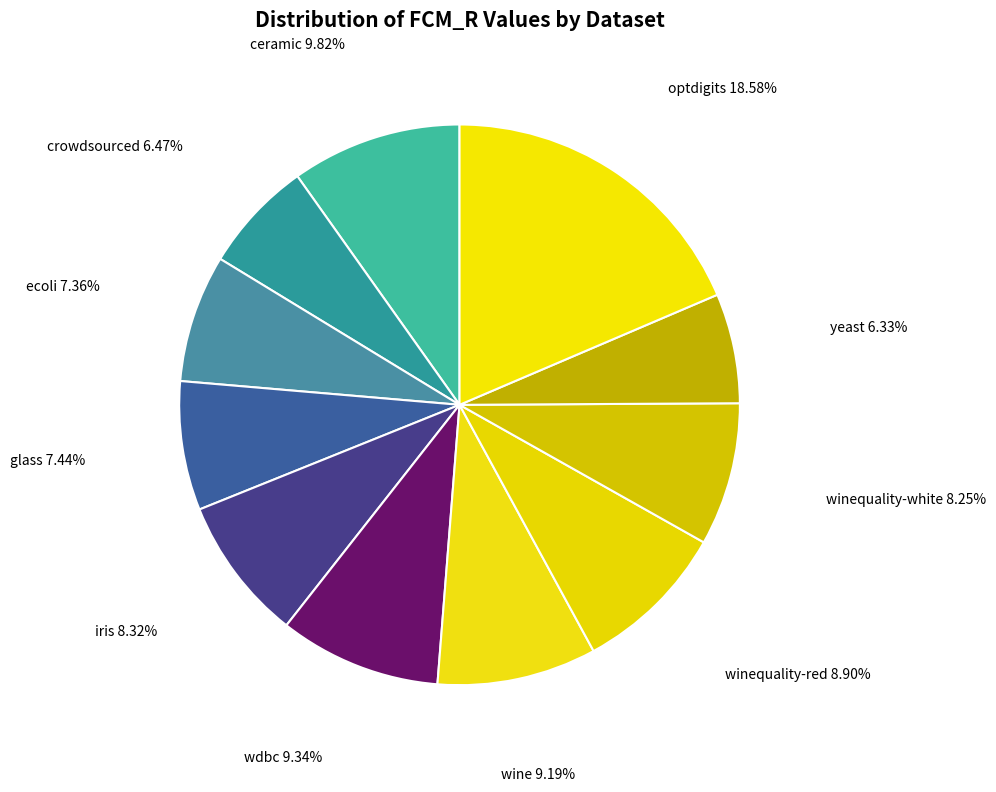

How many slices are in this pie chart?

11